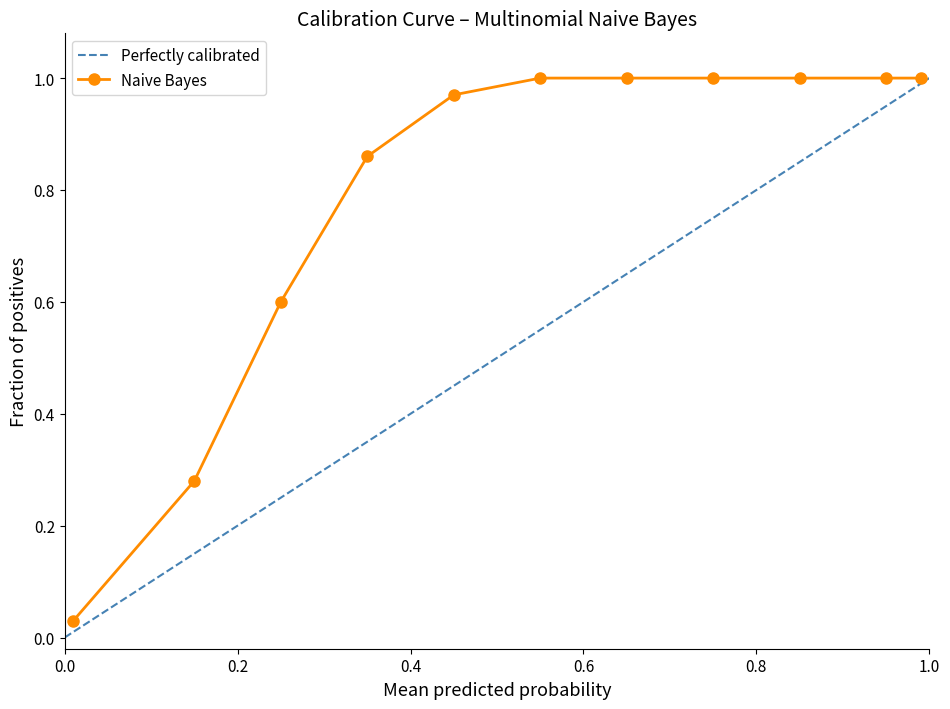

What is the highest value of the Perfectly calibrated series?

1.0